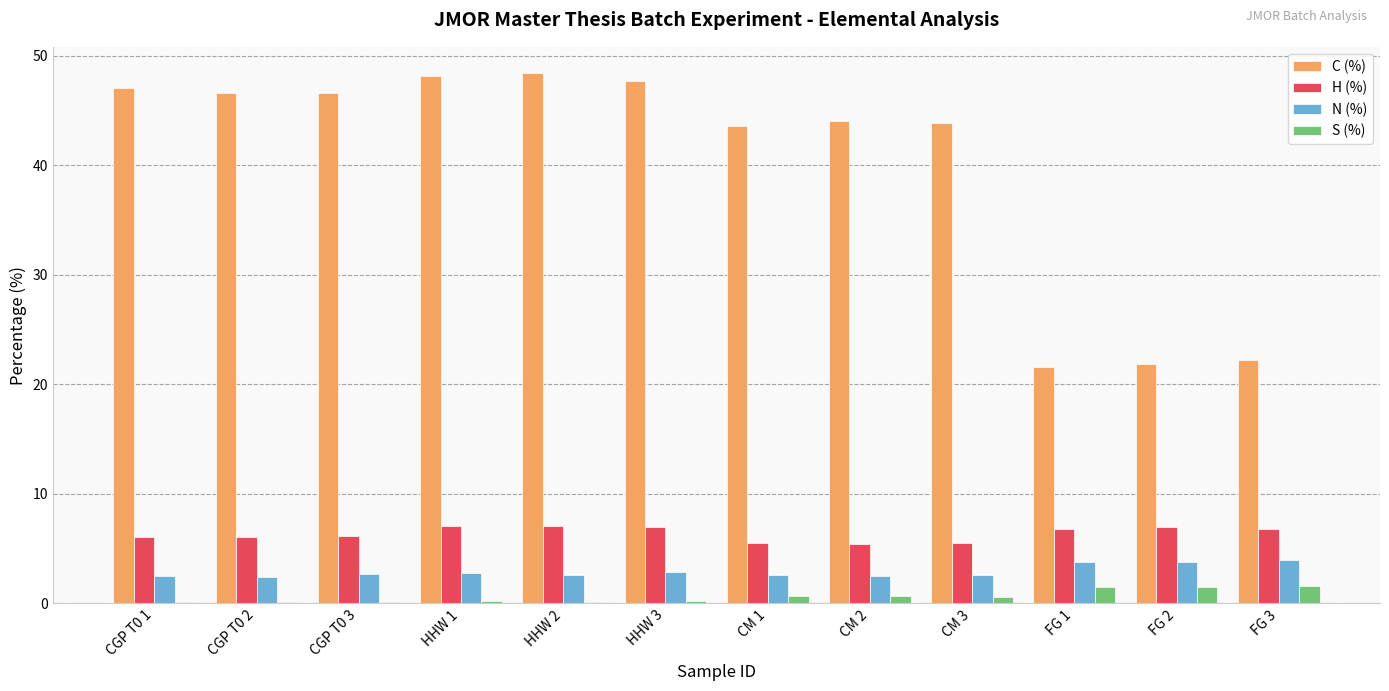

Count the number of data series in this chart.

4